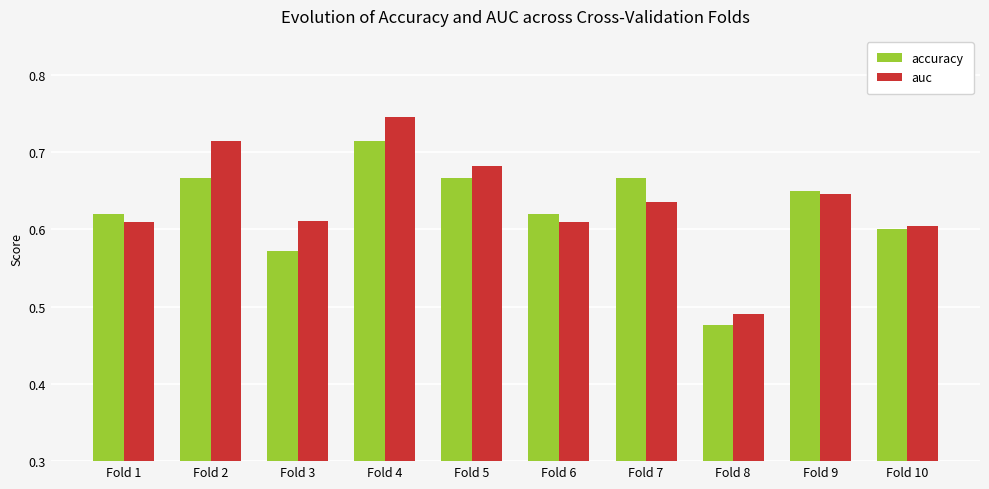

Which series has the largest range (max minus min)?

auc